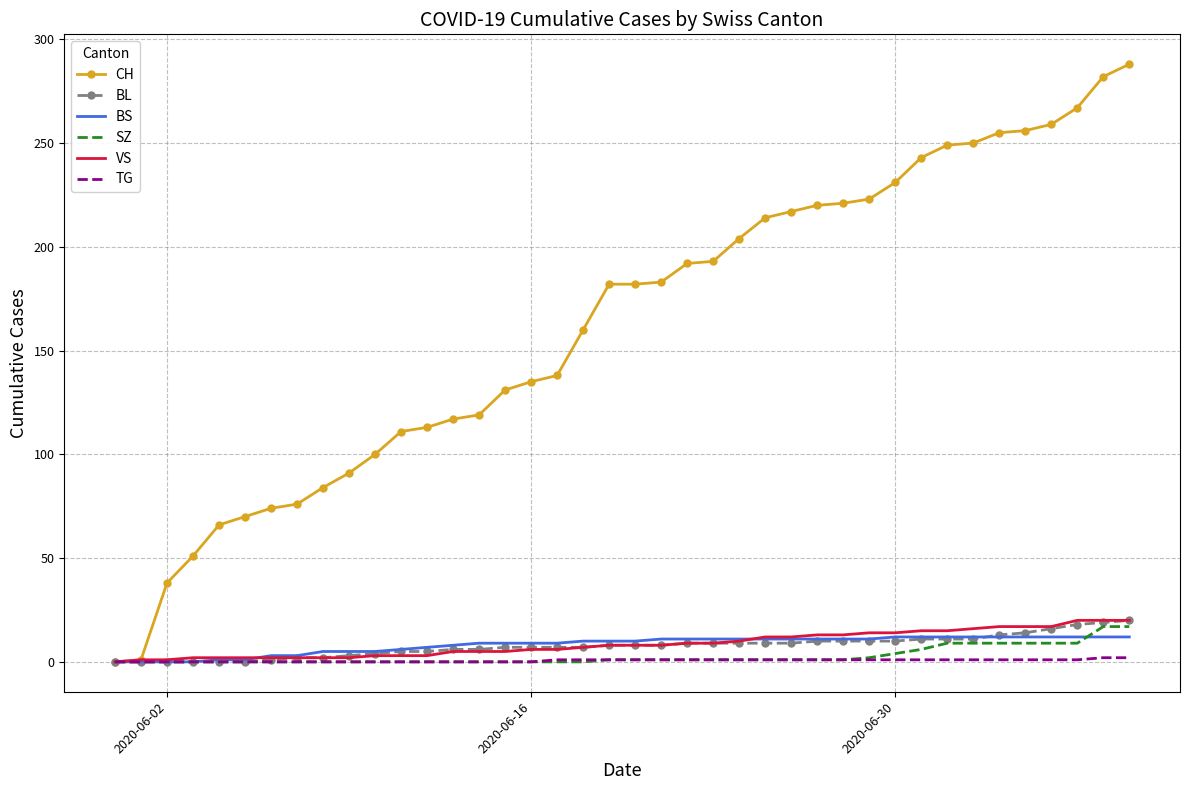

What is the maximum value shown in the chart?

288